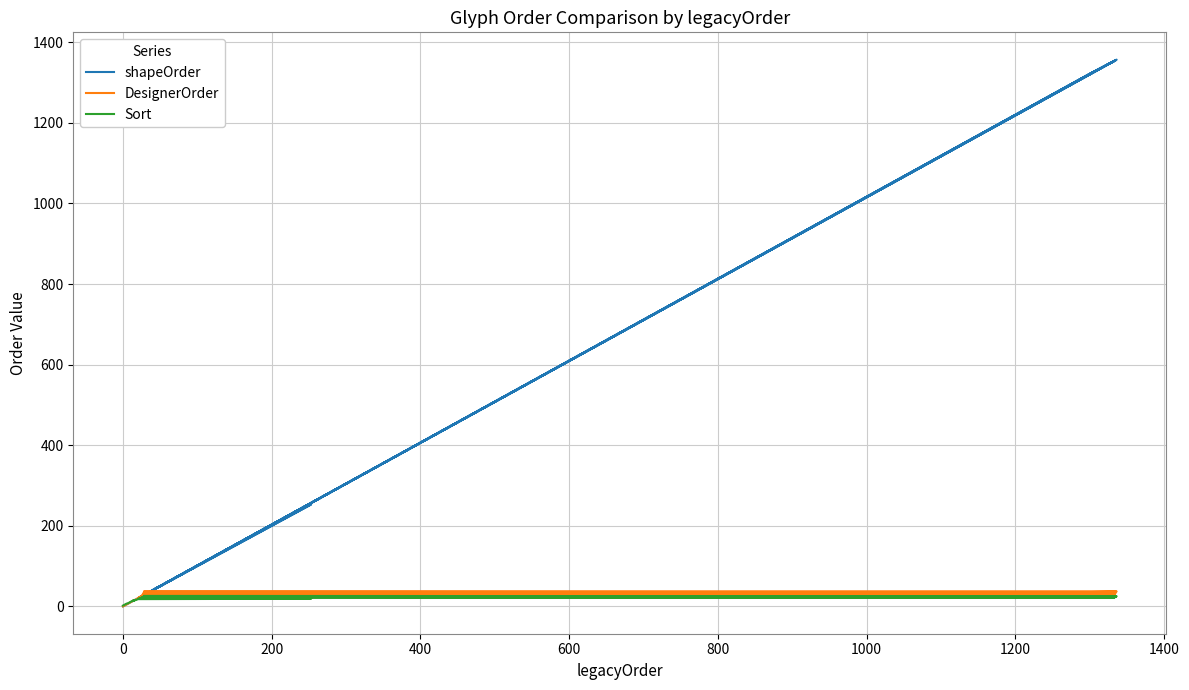

Is it true that shapeOrder equals 5 at 1400?

False